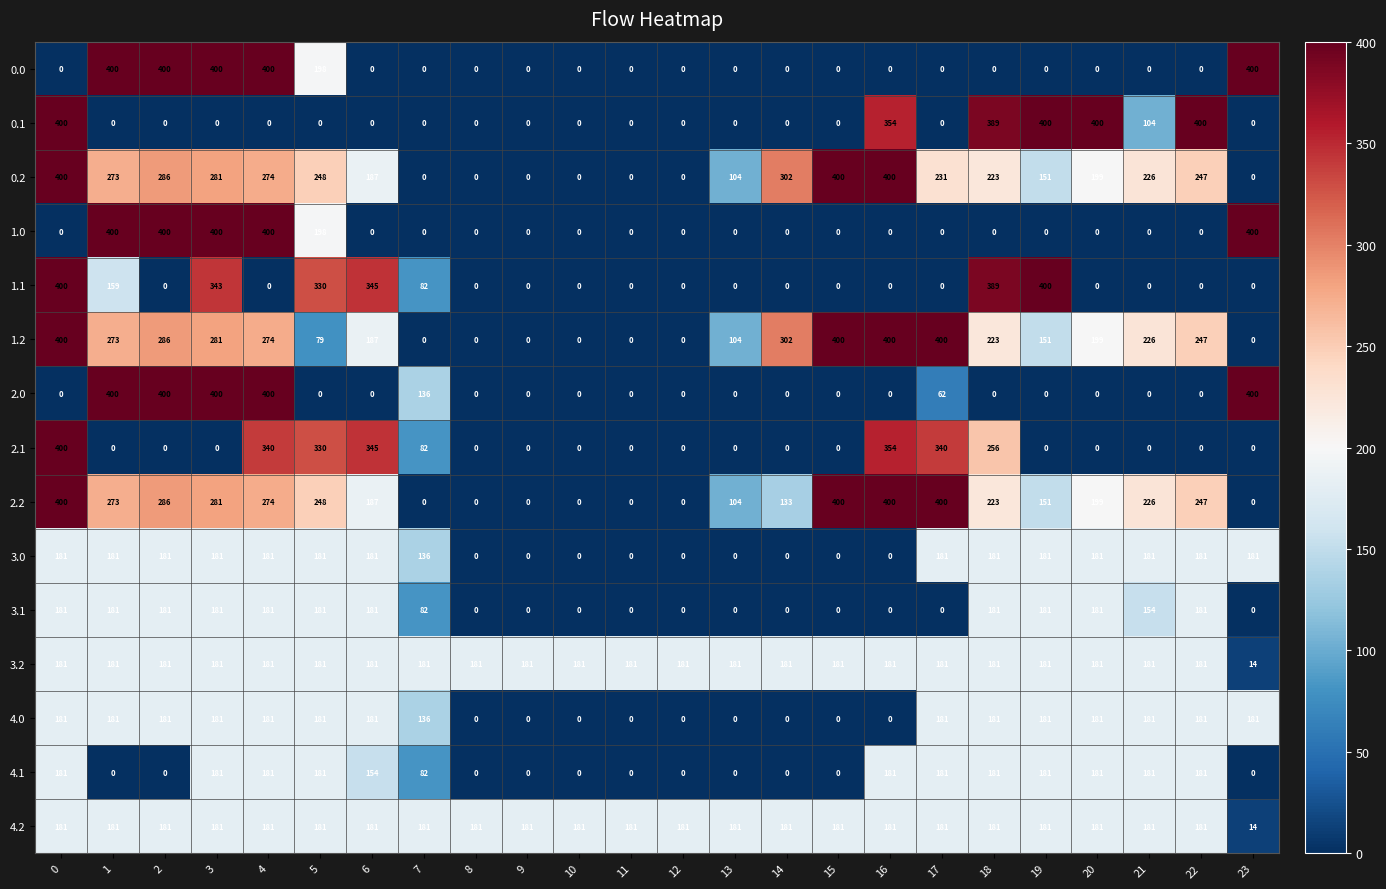

What is the total value across all series at 12?

362